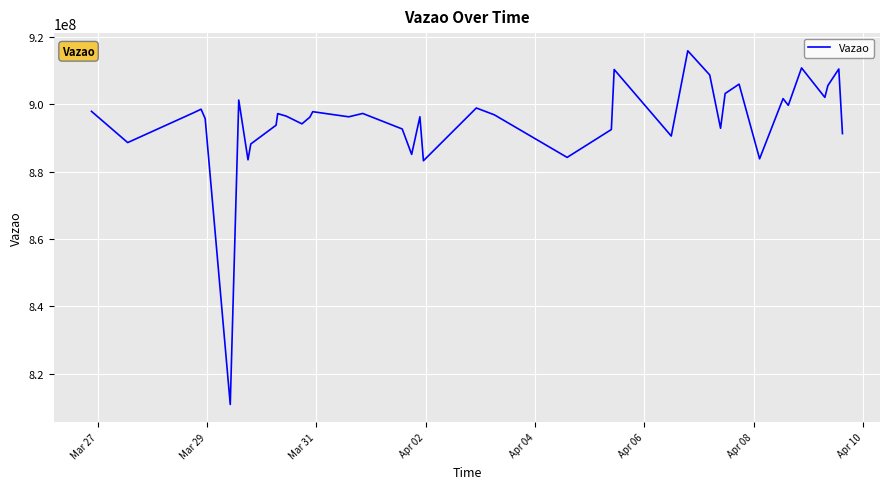

What is the maximum value shown in the chart?

915880996